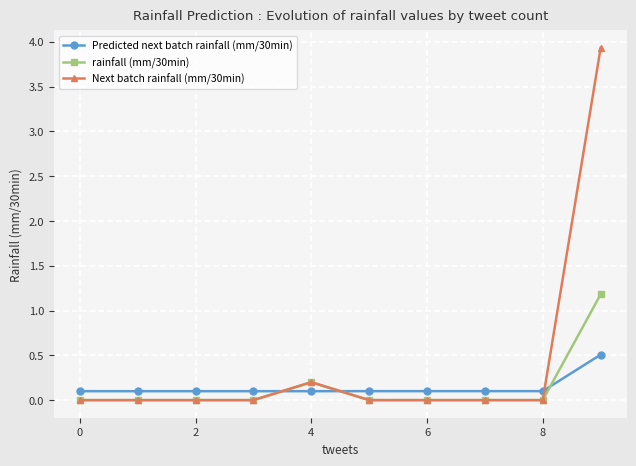

List the series in order of their peak value, highest first.

Next batch rainfall (mm/30min), rainfall (mm/30min), Predicted next batch rainfall (mm/30min)